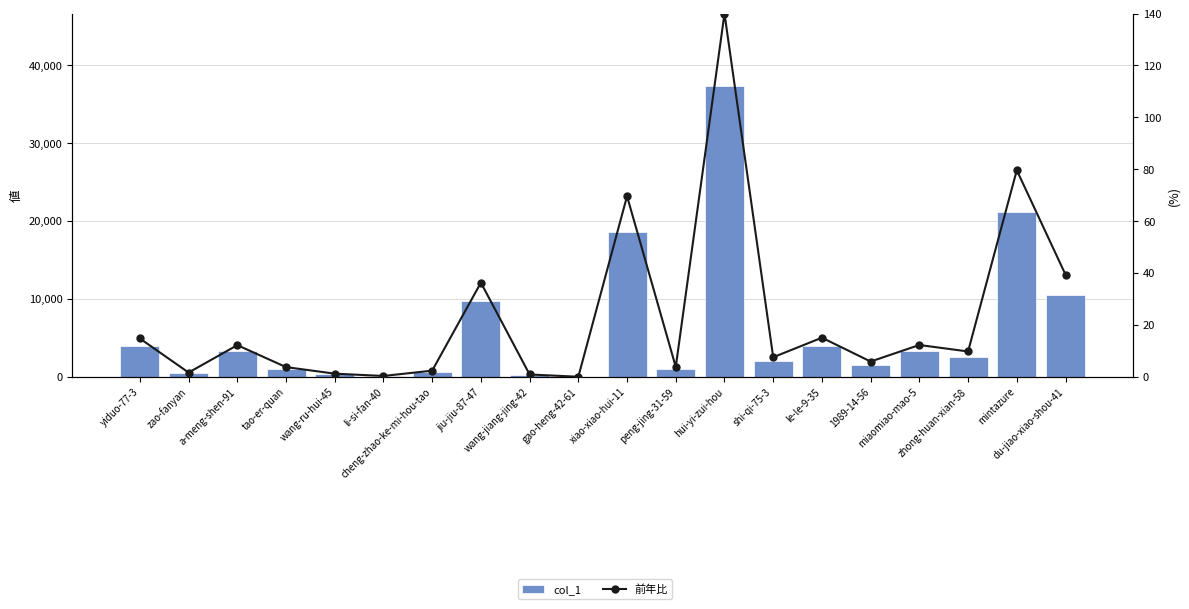

List the series in order of their peak value, highest first.

col_1, 前年比